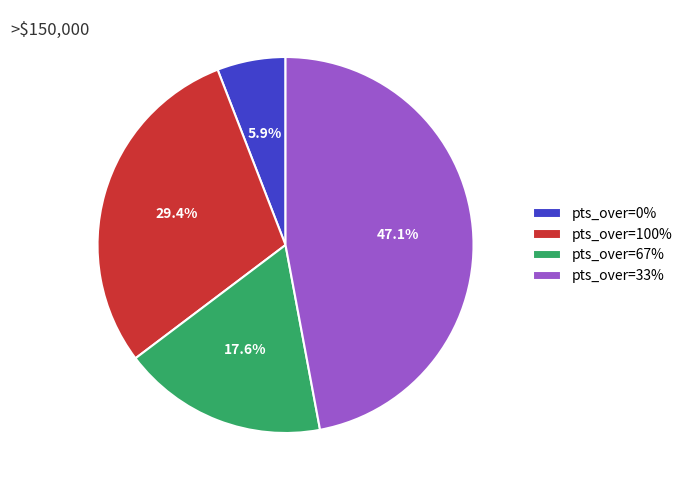

Combined, do pts_over=33% and pts_over=100% account for over 50%?

Yes